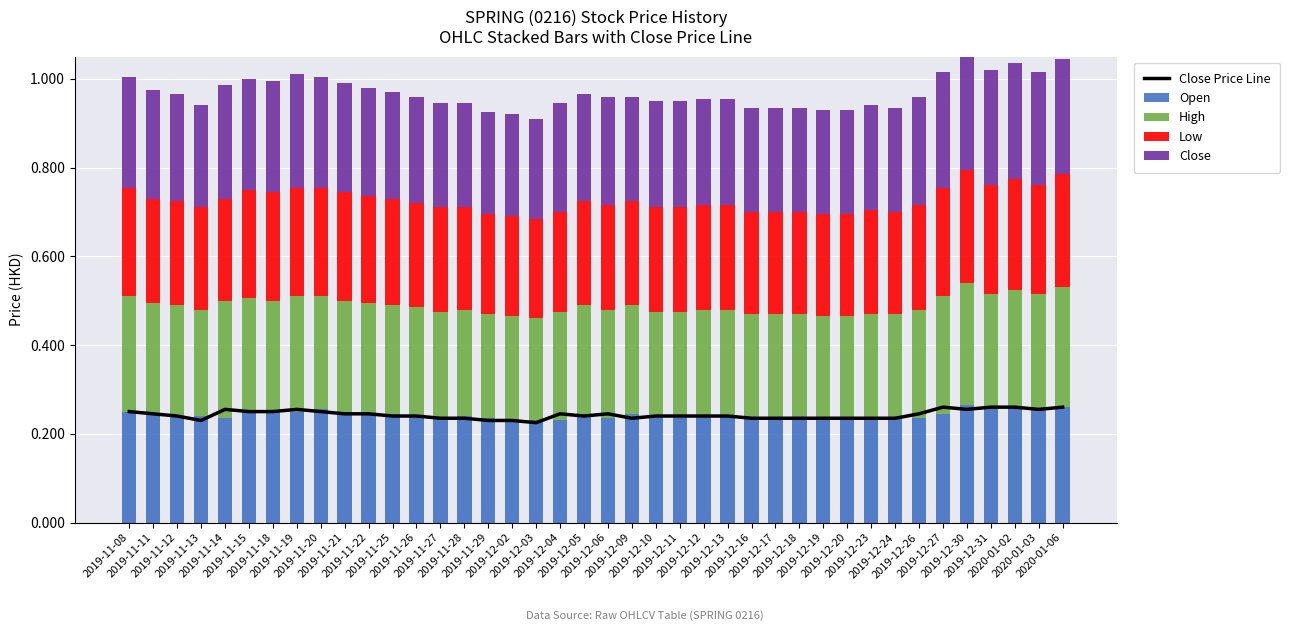

What is the minimum value for High?

0.2